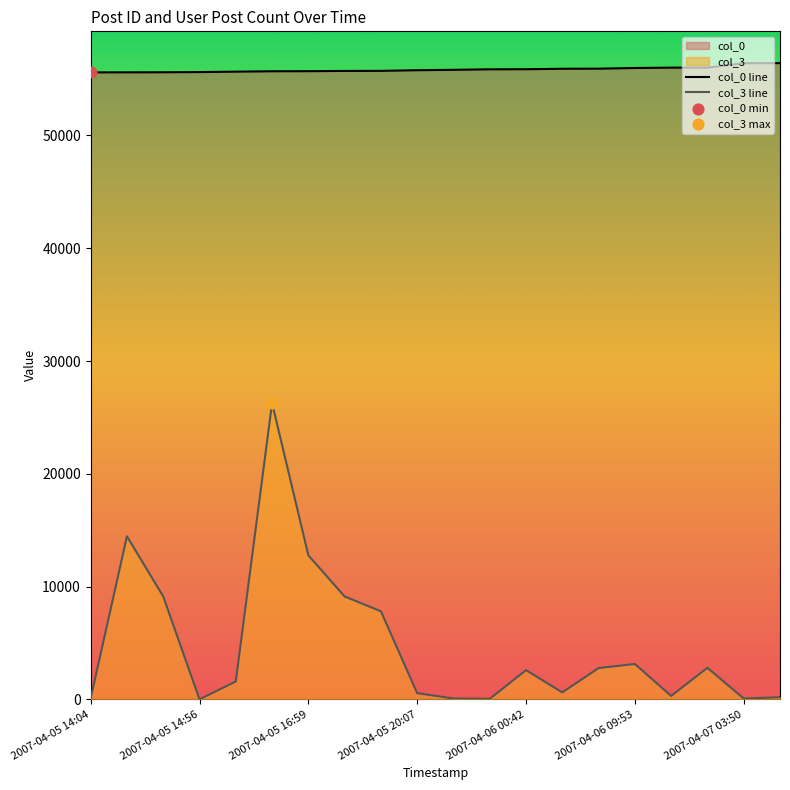

What is the total value across all series at 2007-04-06 02:15?

56529